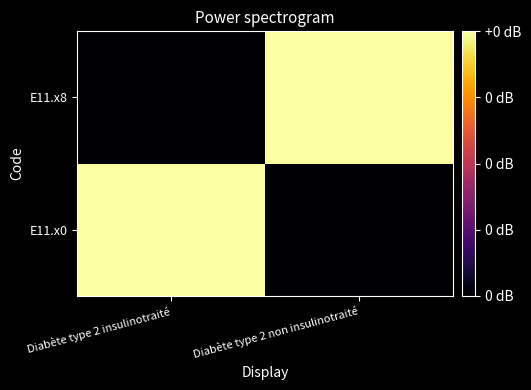

What is the total value across all series at Diabète type 2 non insulinotraité?

1